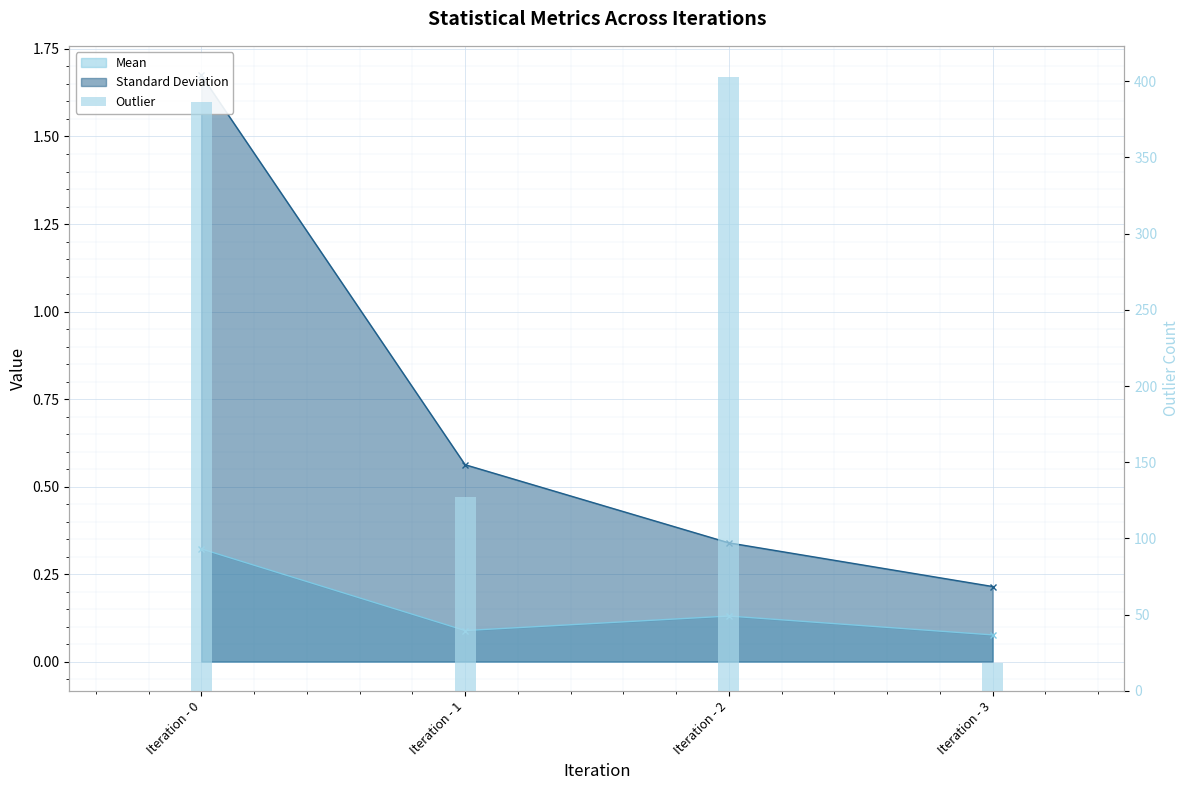

Where does the data first go above 386?

Iteration - 2